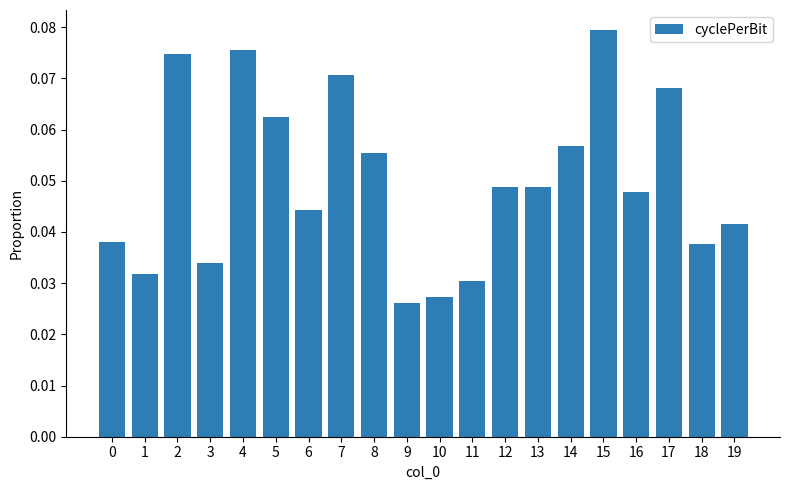

Is it true that the value at 1 is 0.1?

False